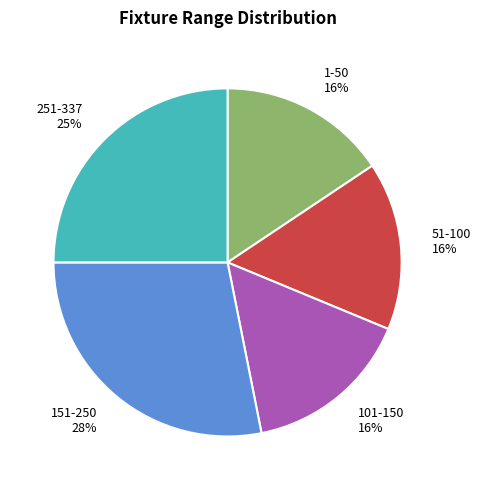

Does 51-100 account for over 50% of the chart?

No